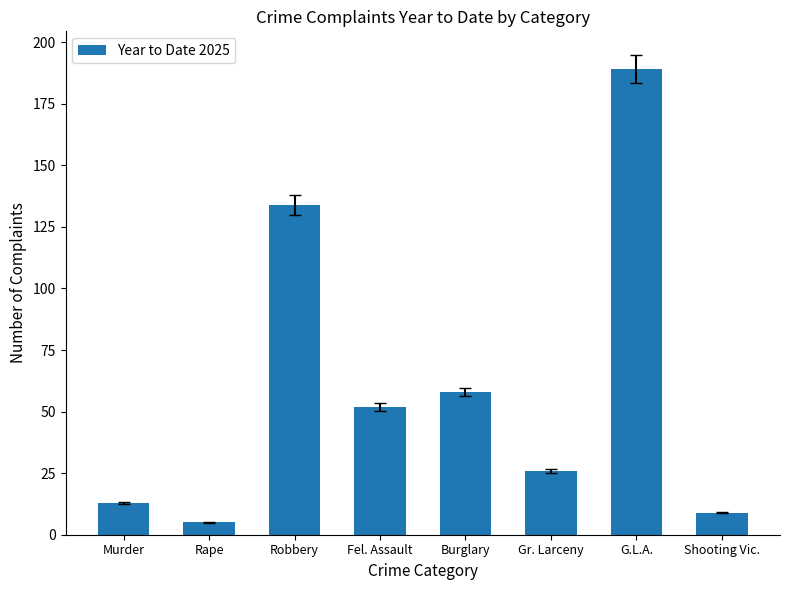

Rank the categories by value from highest to lowest.

G.L.A., Robbery, Burglary, Fel. Assault, Gr. Larceny, Murder, Shooting Vic., Rape